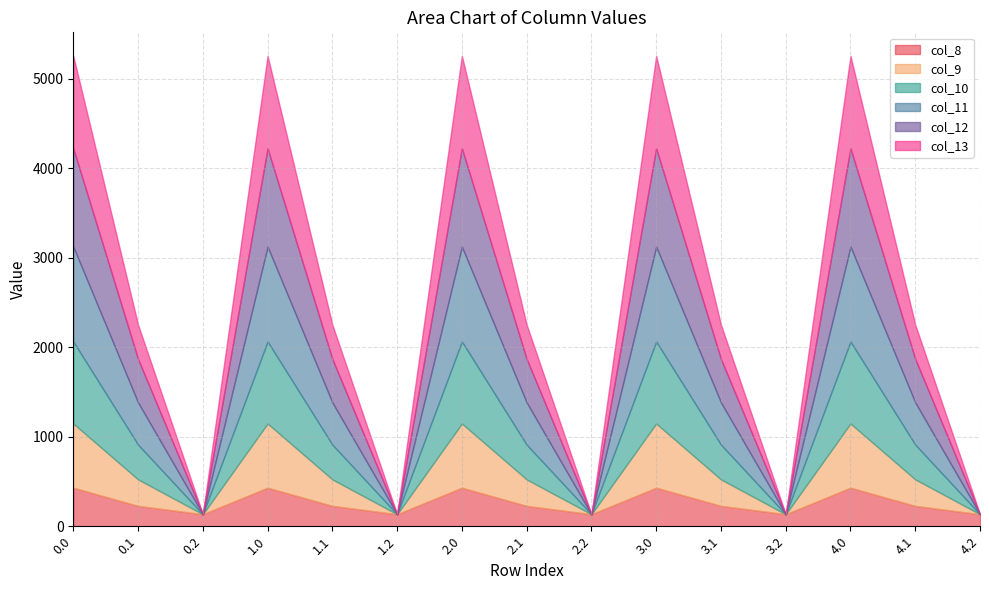

Is it true that col_10 equals 528.5 at 0.0?

False